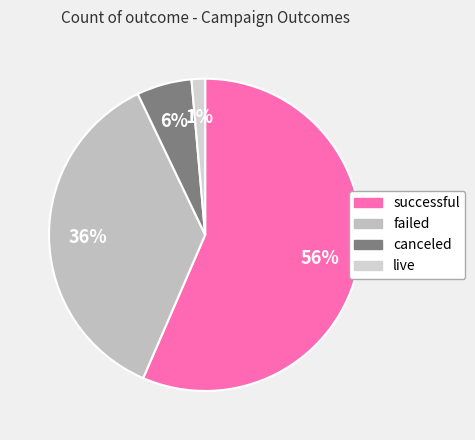

To the nearest percent, what percentage of the pie is failed?

36%